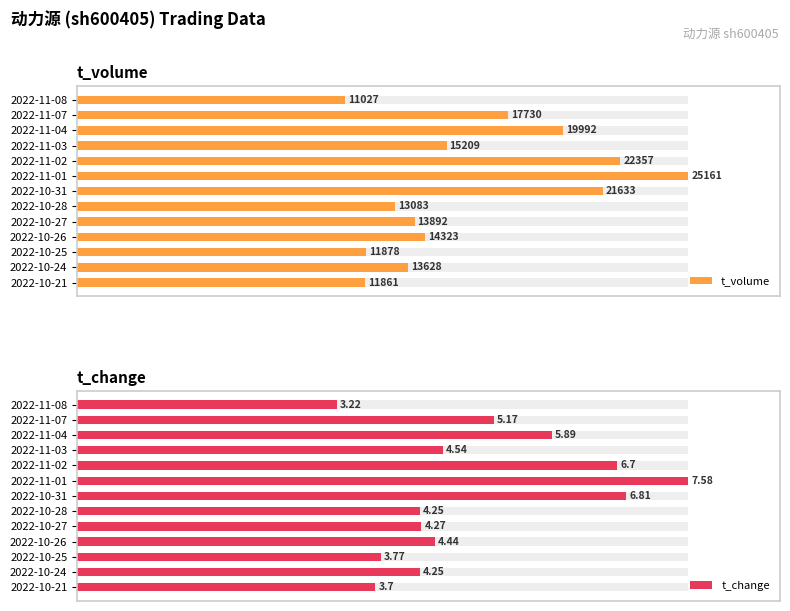

What is the difference between the highest and lowest values at 2022-11-07?

2.3